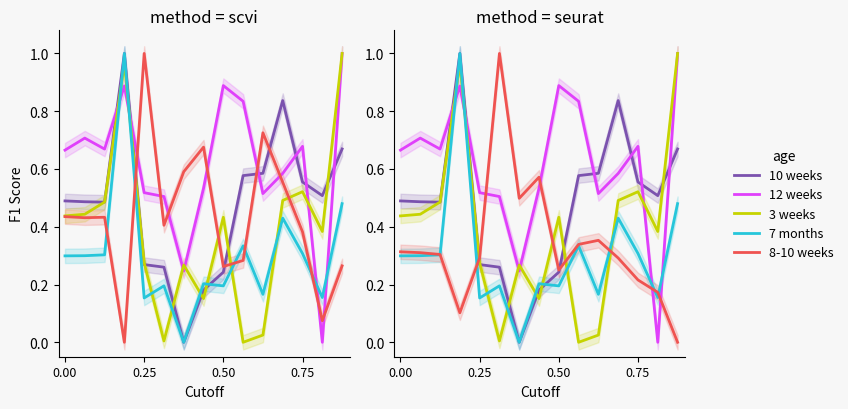

What is the difference between the maximum and minimum values in the 8-10 weeks series?

1.0